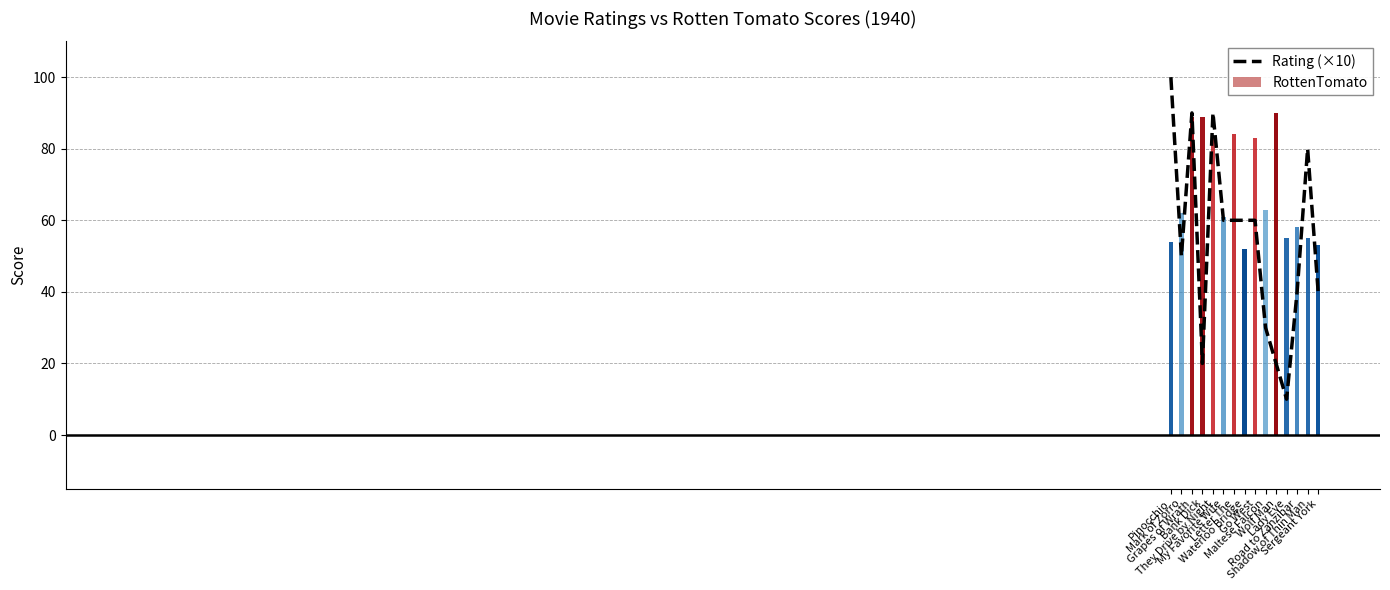

The value at Waterloo Bridge is 36. True or false?

False